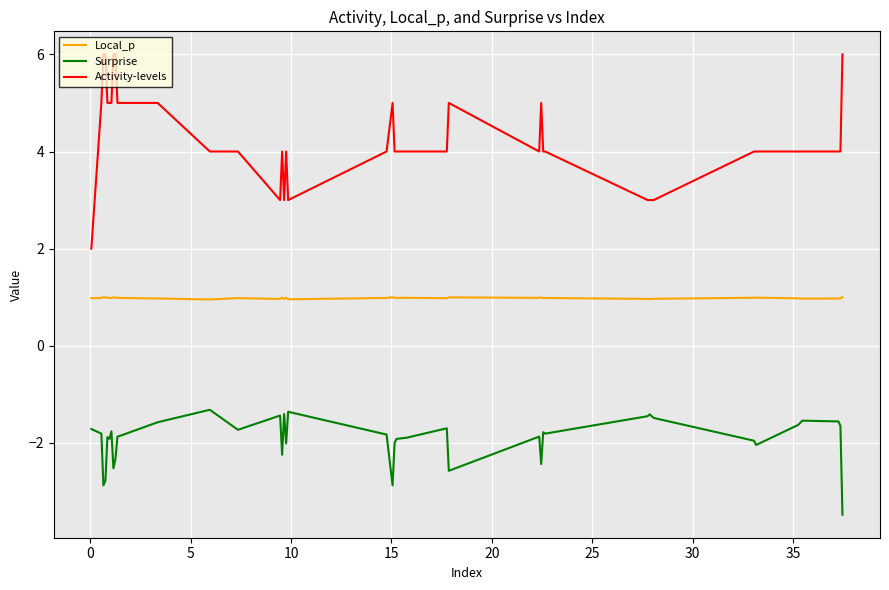

What is the minimum value shown in the chart?

-3.5